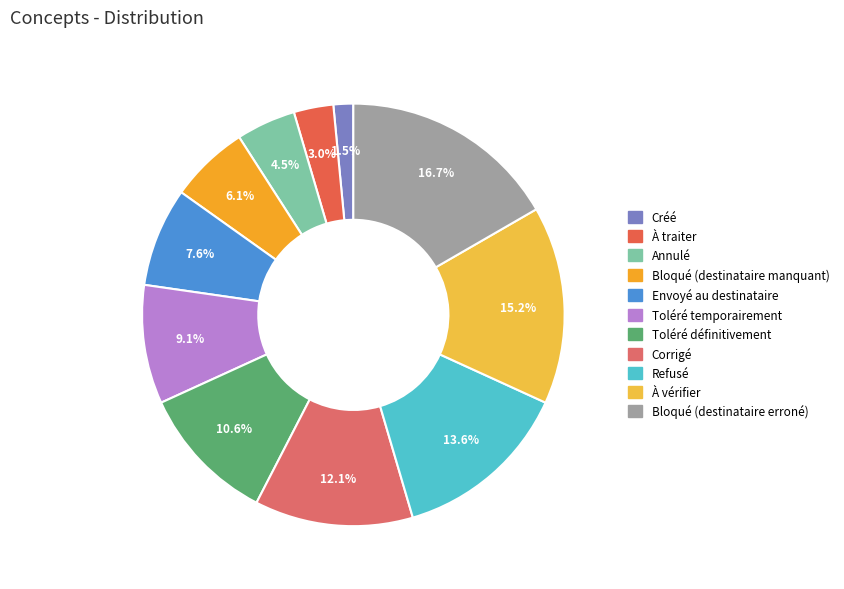

What is the change in value from Corrigé to Refusé?

+1